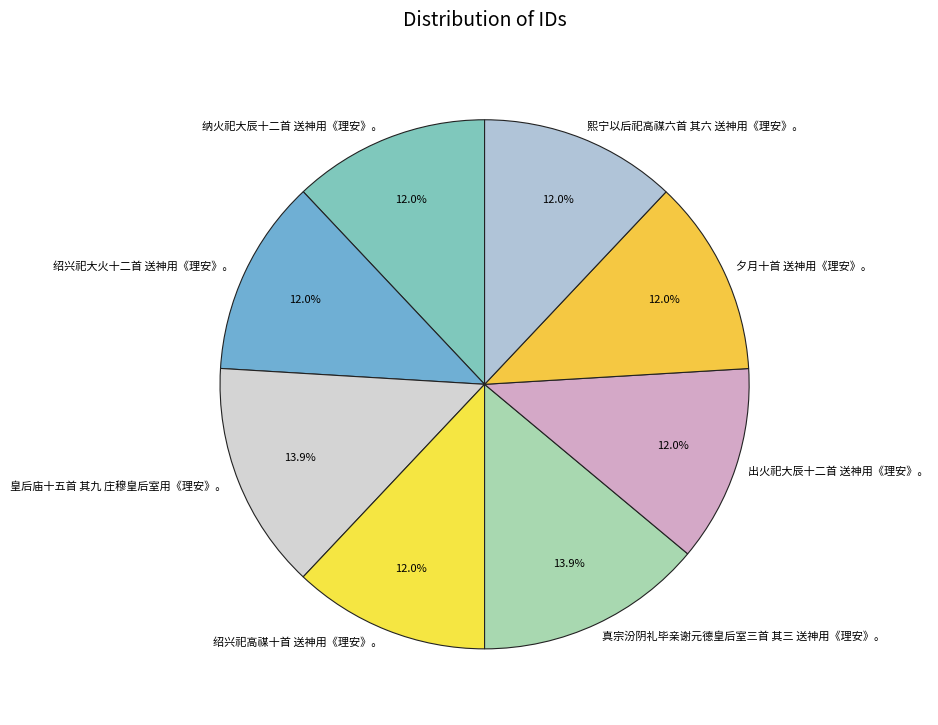

How many segments does this pie chart have?

8